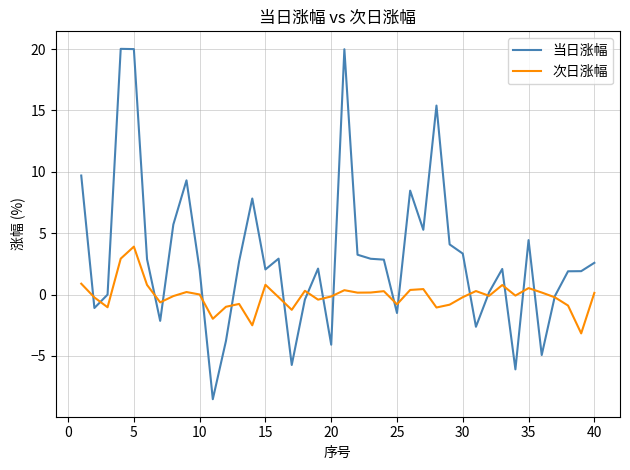

What is the highest value of the 次日涨幅 series?

3.9